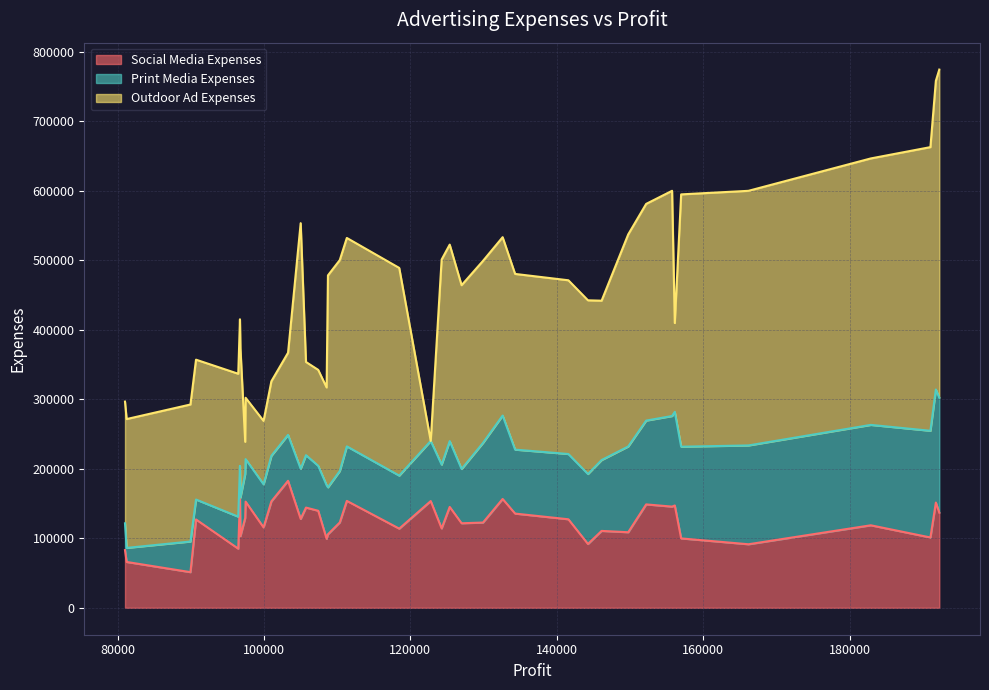

How many lines are shown in the chart?

3